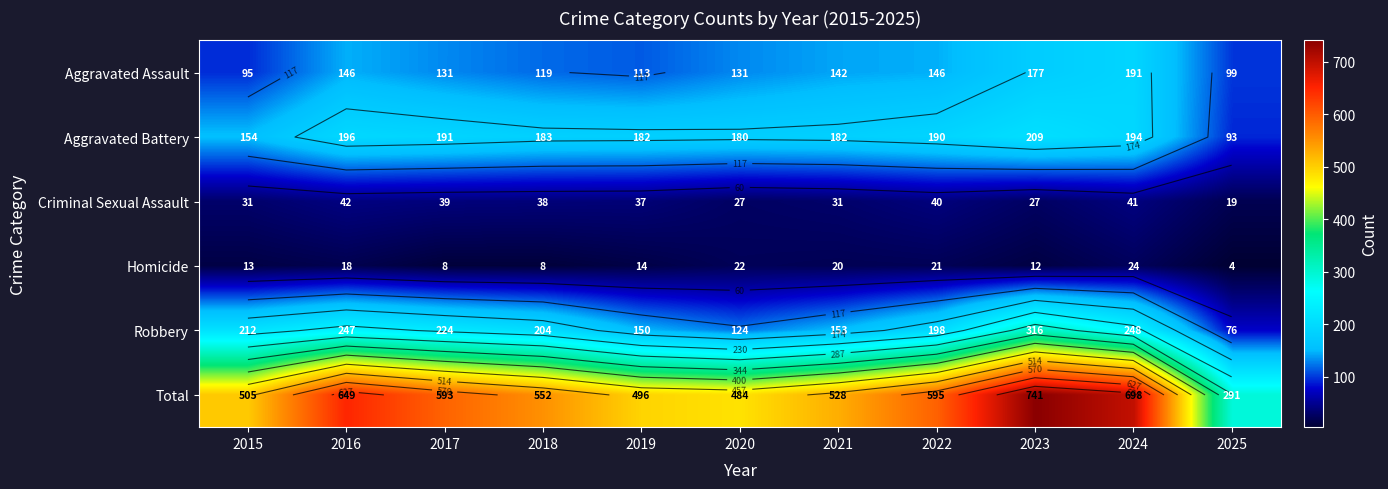

Which series has the largest total across all categories?

Total